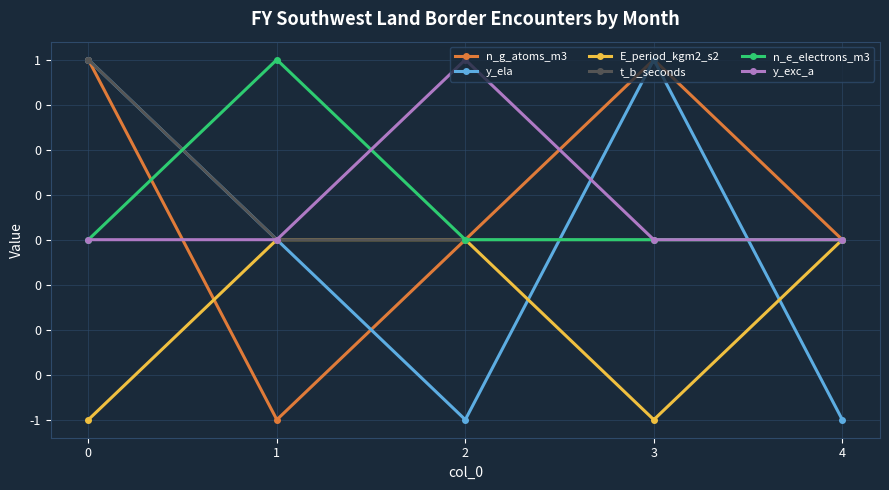

True or false: E_period_kgm2_s2 and n_e_electrons_m3 intersect in this chart.

False